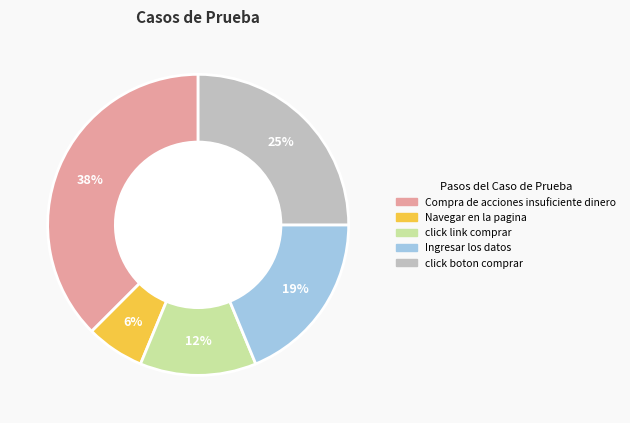

The click link comprar slice represents 12% of the pie. True or false?

True